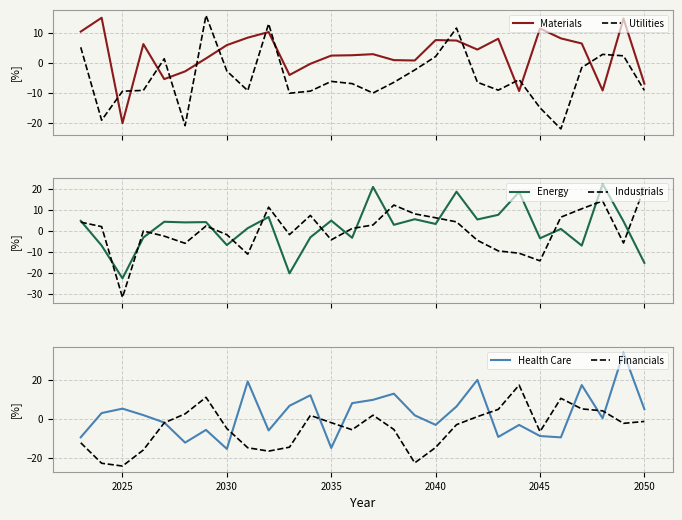

True or false: Materials and Utilities cross at least once.

True